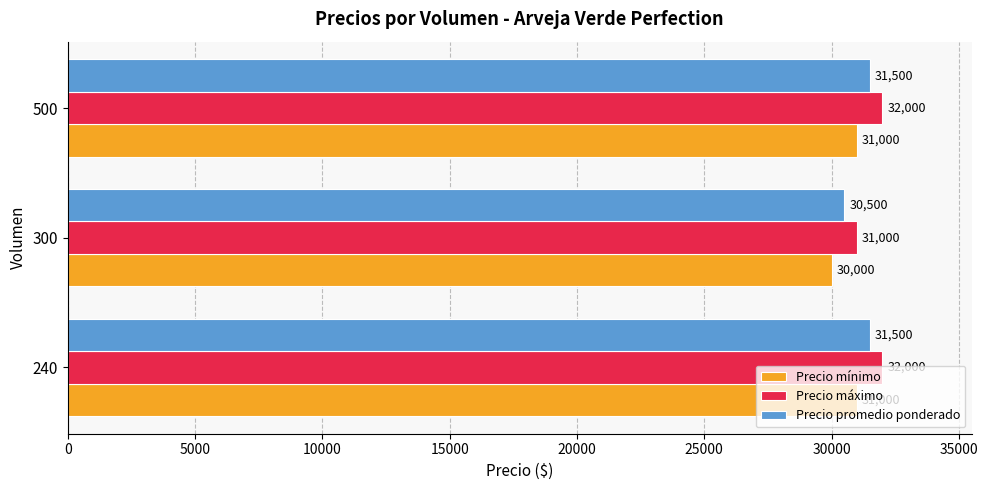

What is the average value of the Precio máximo series?

31667